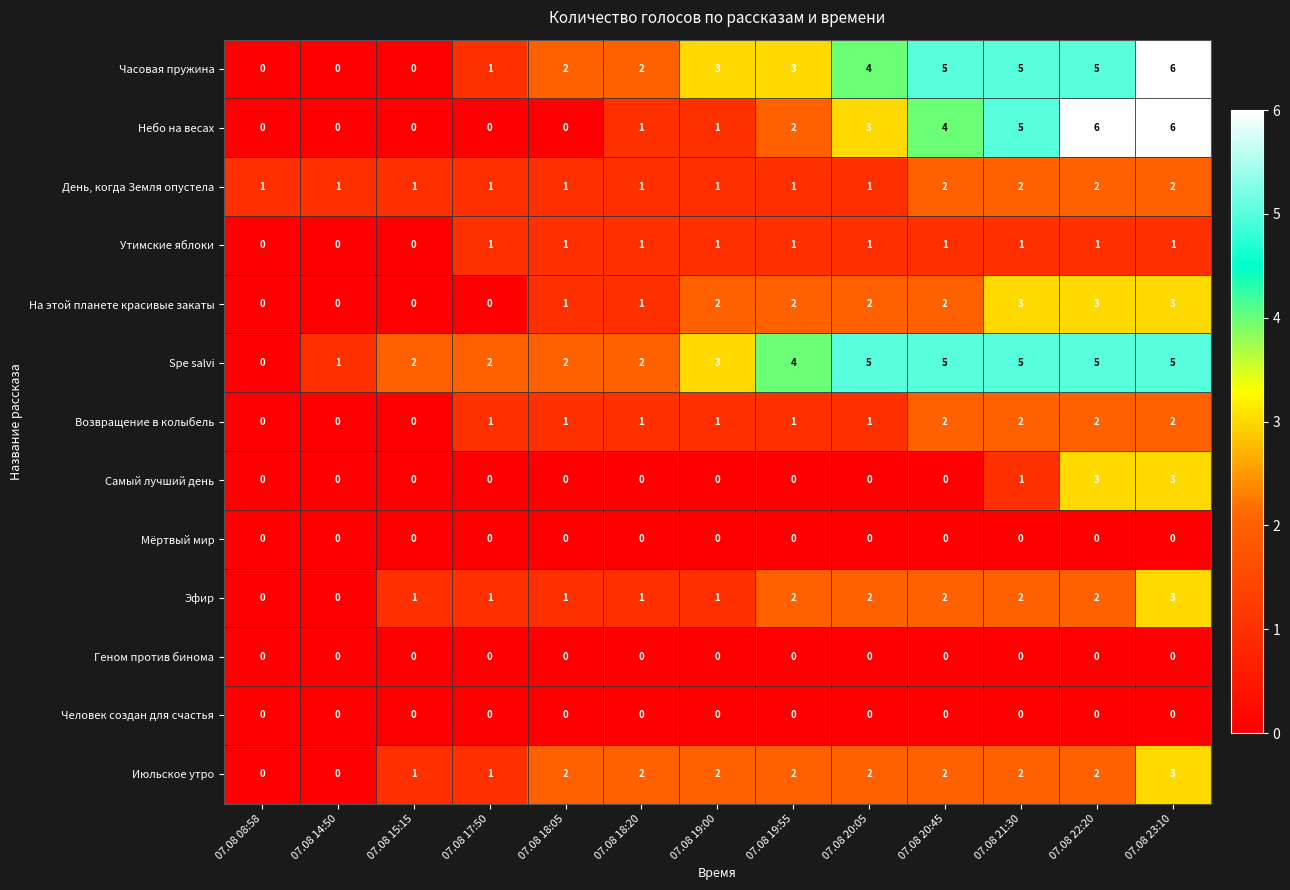

Count the Июльское утро values in the range 1 to 2.

10